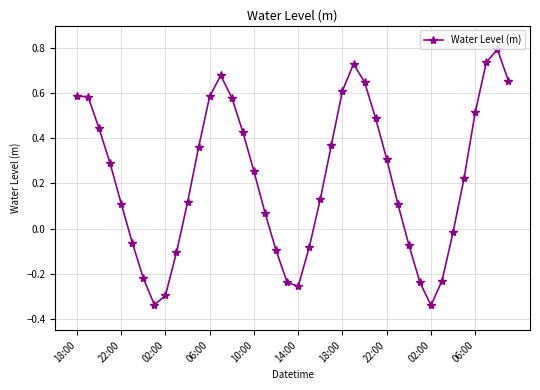

Does the chart display data point markers on the line(s)?

Yes